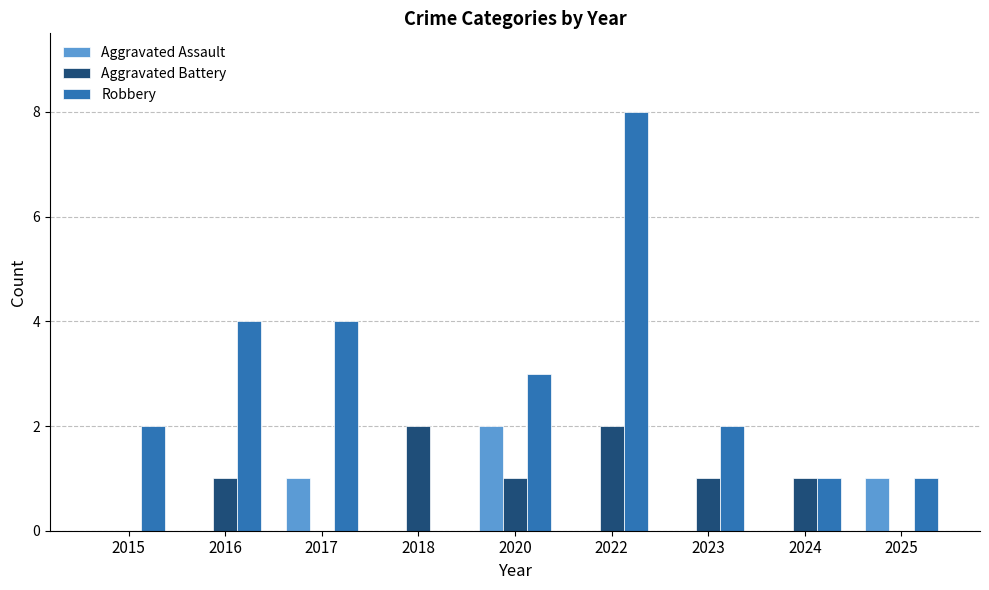

At which category does the chart reach its peak across all series?

2022